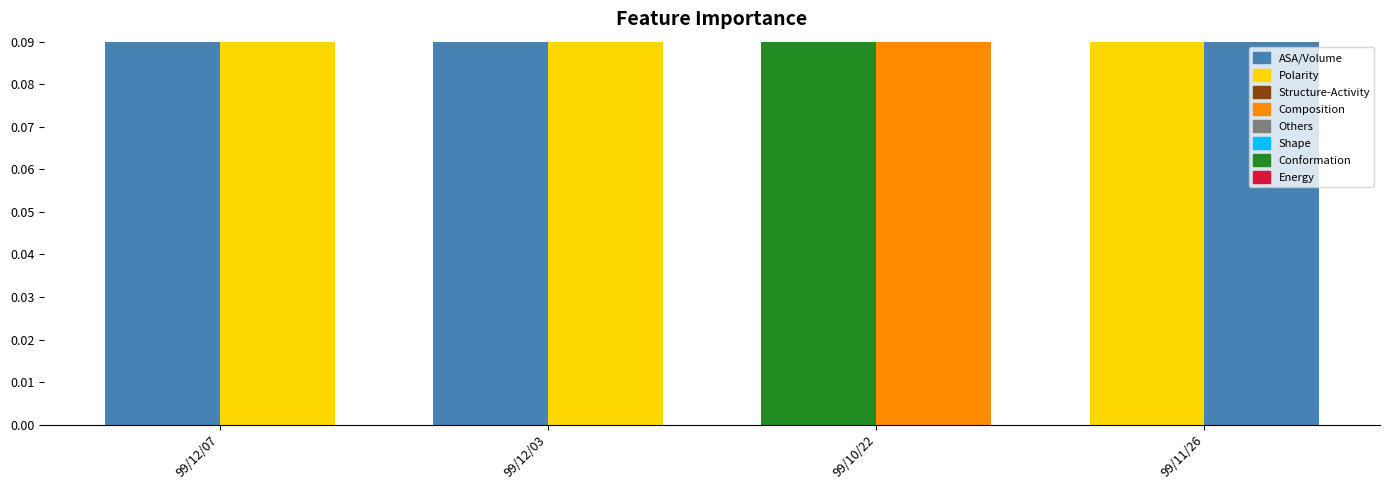

Read the col_2 (Volume) value at 99/11/26.

0.4